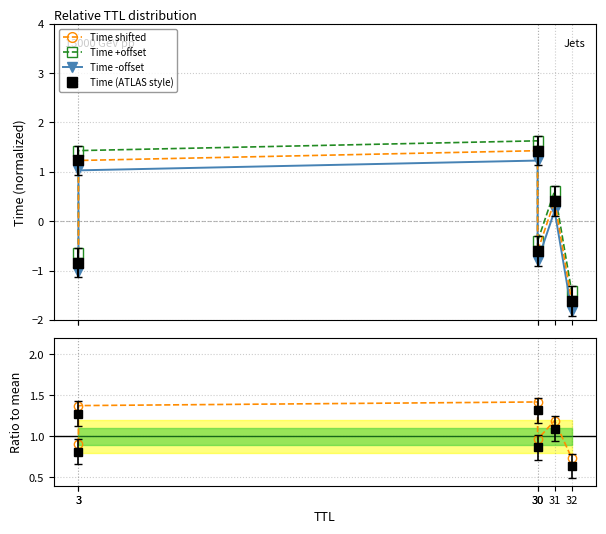

How many intersections are there between Ratio shifted and Time shifted?

2